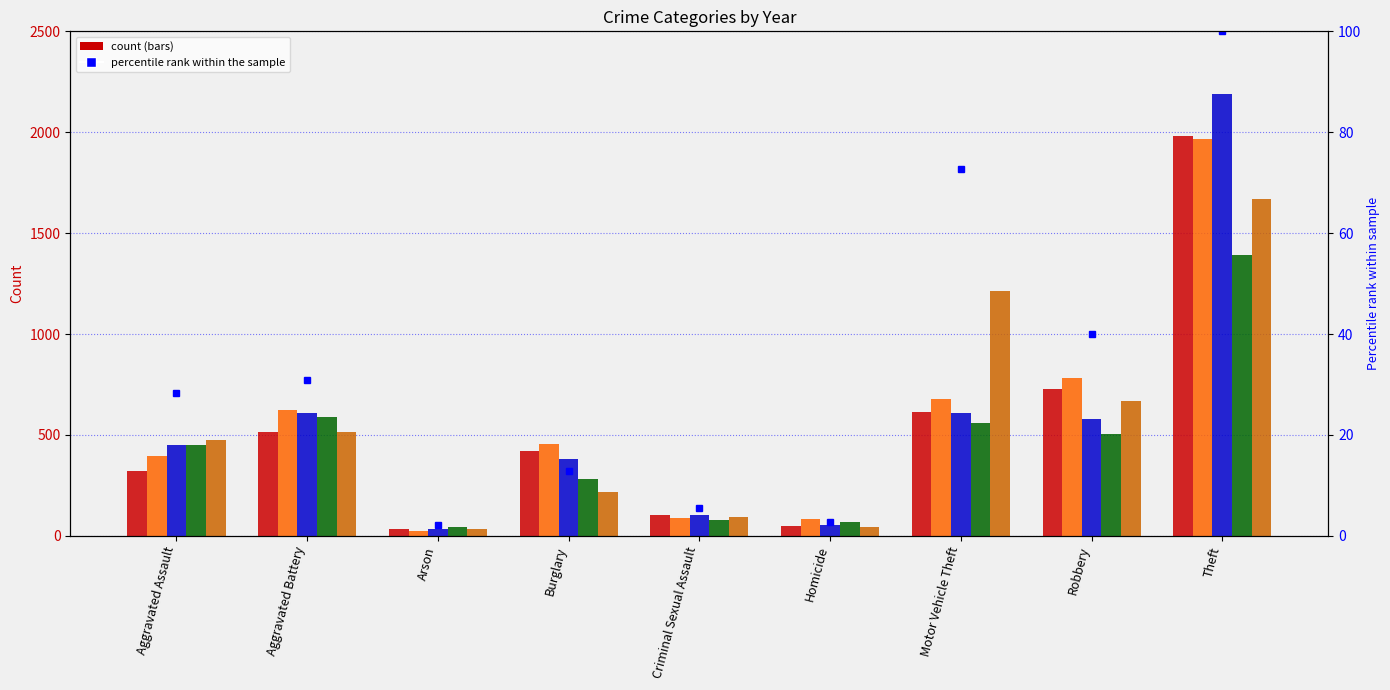

Does the chart contain stacked bars?

No